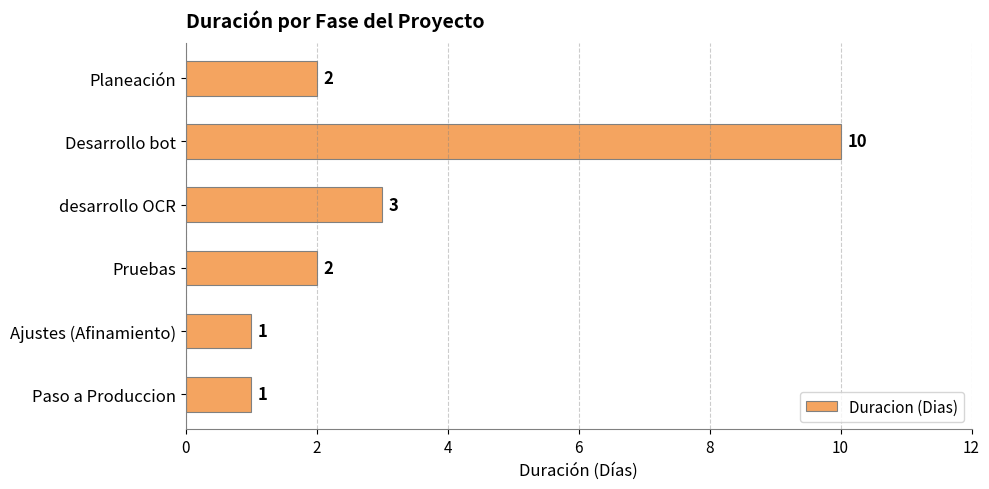

Are the bars horizontal?

Yes